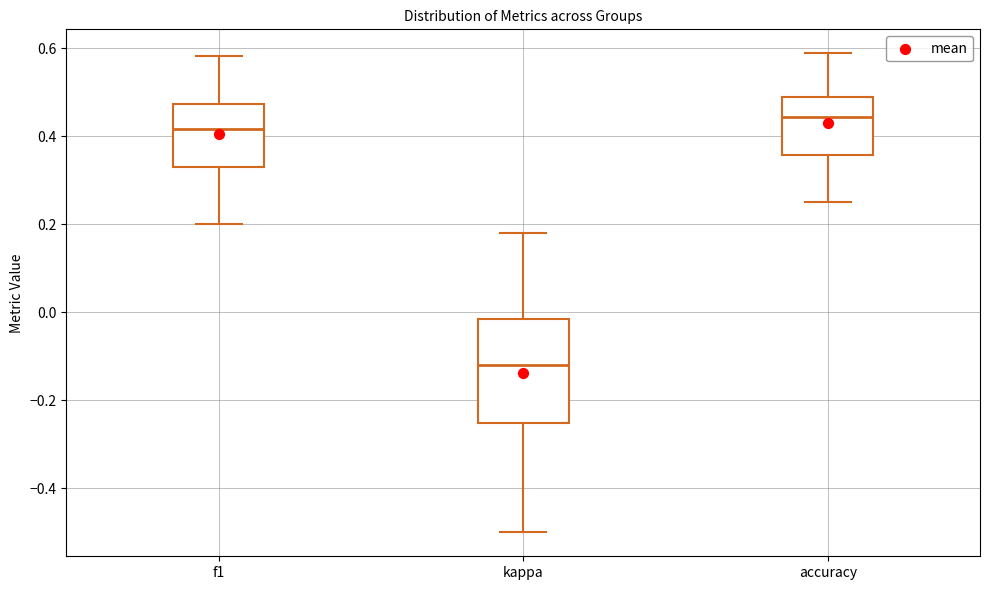

Reading left to right, transcribe this box plot: for each box, give where its median line is, the range the box spans, and where its two whiskers end, as read against the y-axis. The values are not printed on the chart, so give them approximately, as read against the axis.

f1: median 0.42, box 0.34 to 0.48, whiskers 0.20 to 0.58
kappa: median -0.12, box -0.26 to -0.02, whiskers -0.50 to 0.18
accuracy: median 0.44, box 0.36 to 0.48, whiskers 0.26 to 0.58